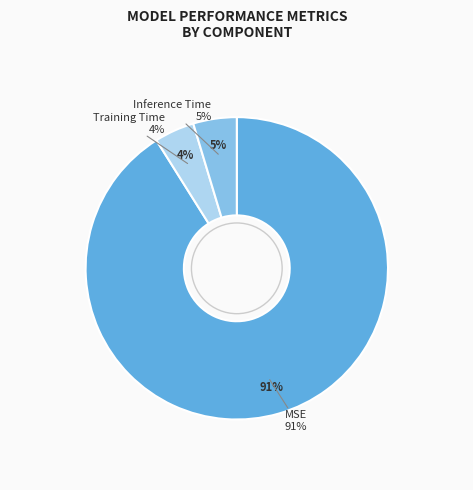

Which has a higher value, Training Time or Inference Time?

Inference Time